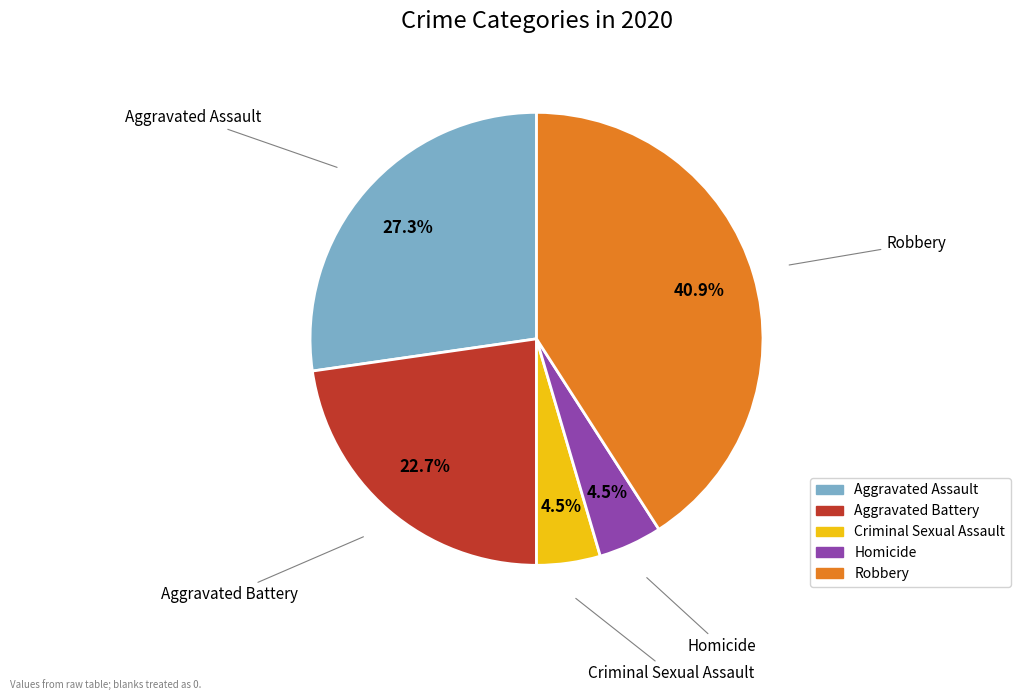

The Aggravated Battery slice represents 11% of the pie. True or false?

False